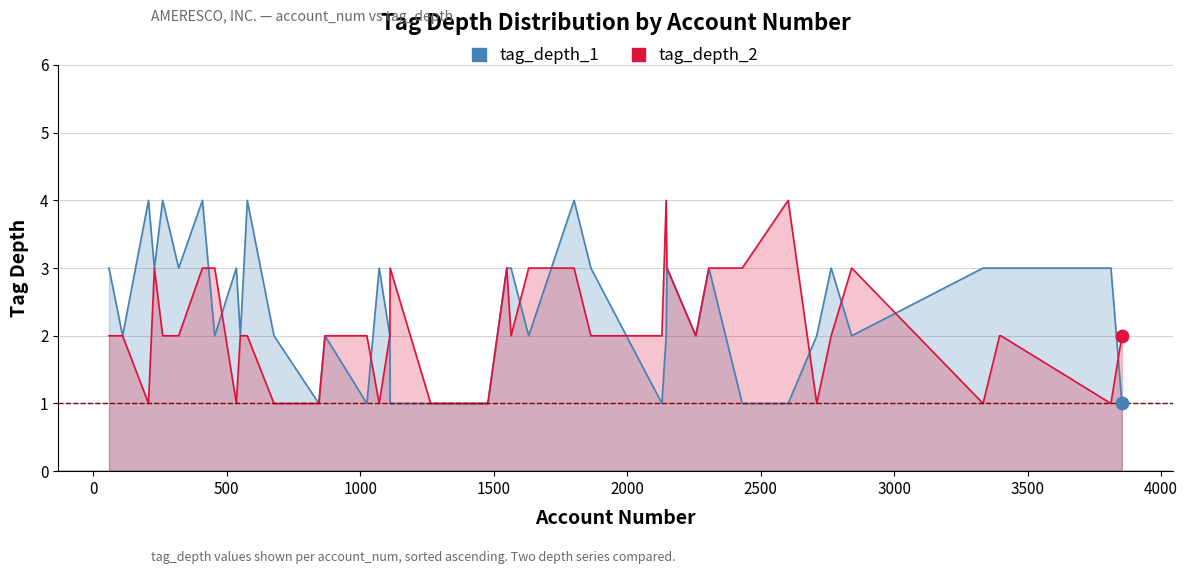

At how many categories does at least one series exceed 3?

7